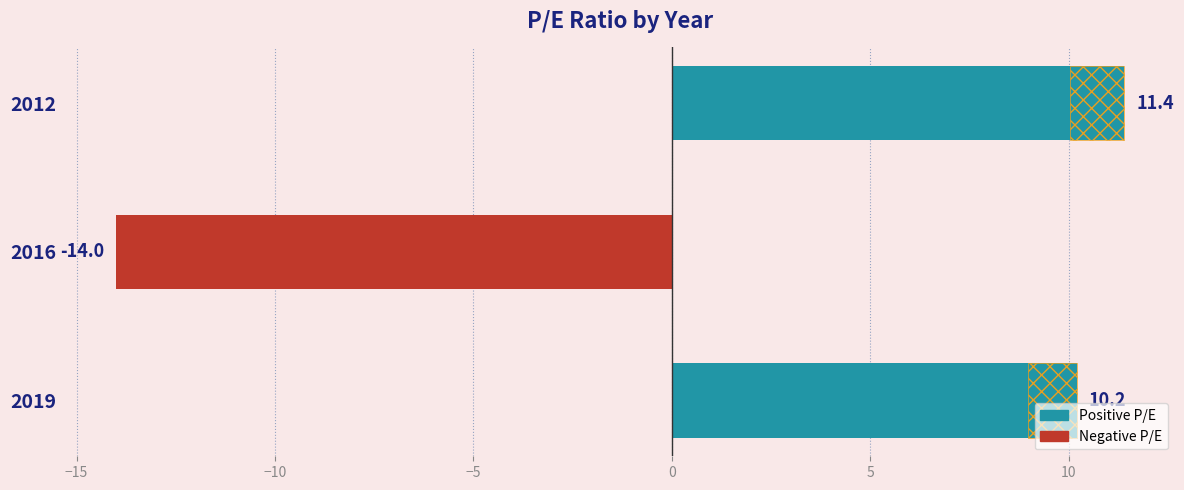

What is the sum of all values?

7.6